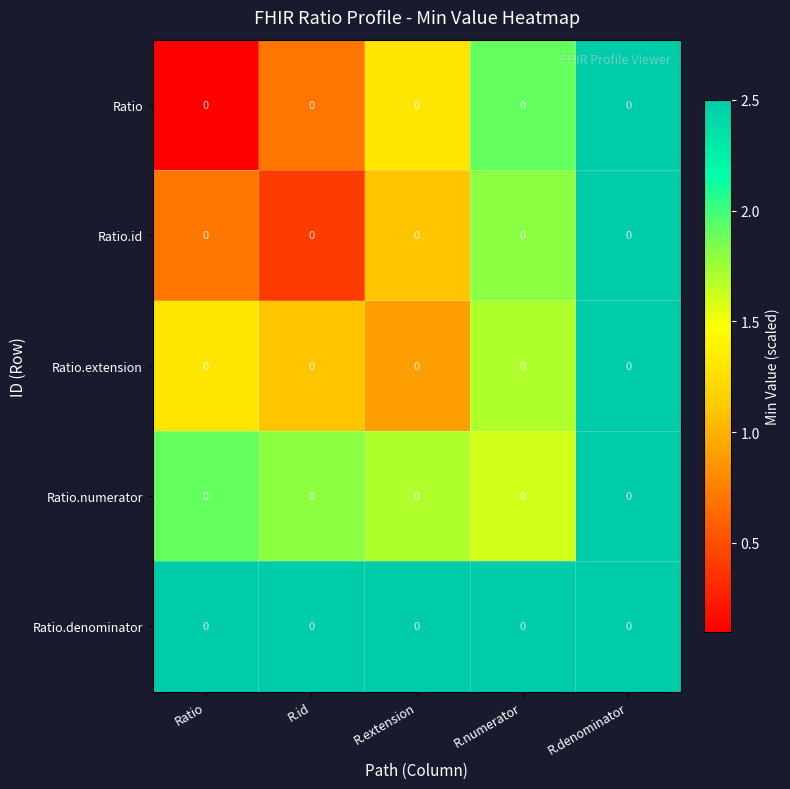

What is the sum of all Ratio.numerator values?

9.5